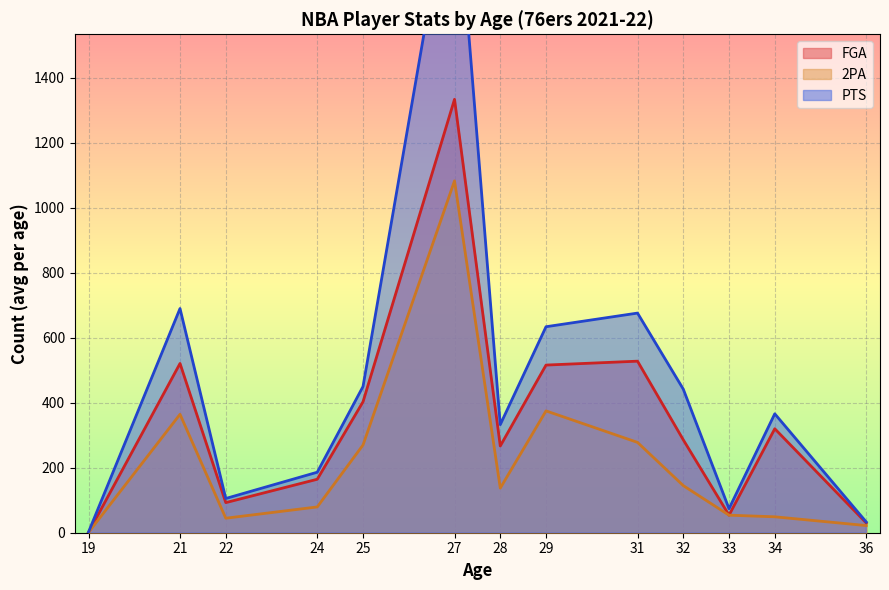

The value of FGA at 32 is 286.0. True or false?

True